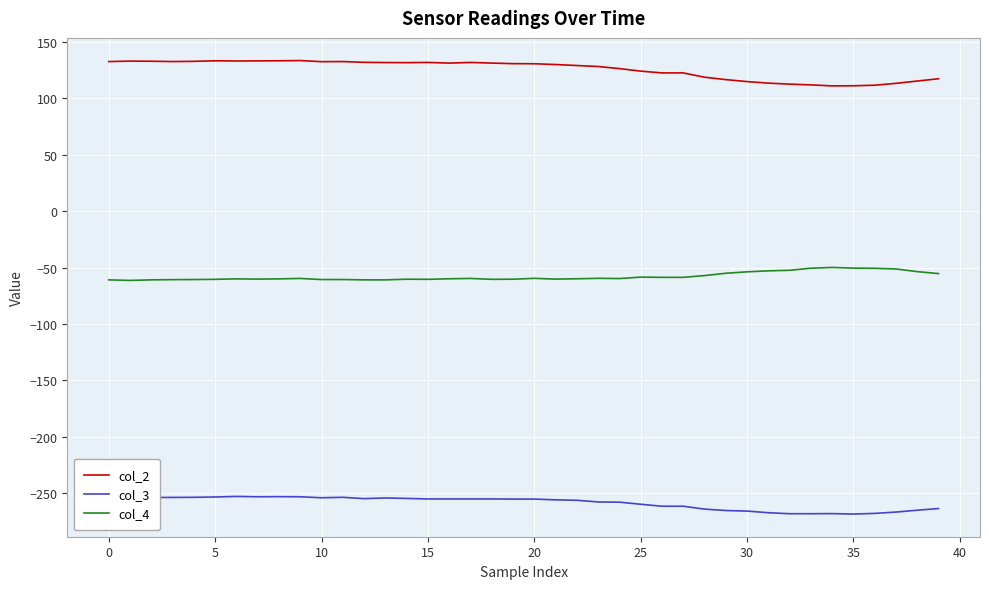

What is the difference between the maximum and minimum values in the col_2 series?

22.5